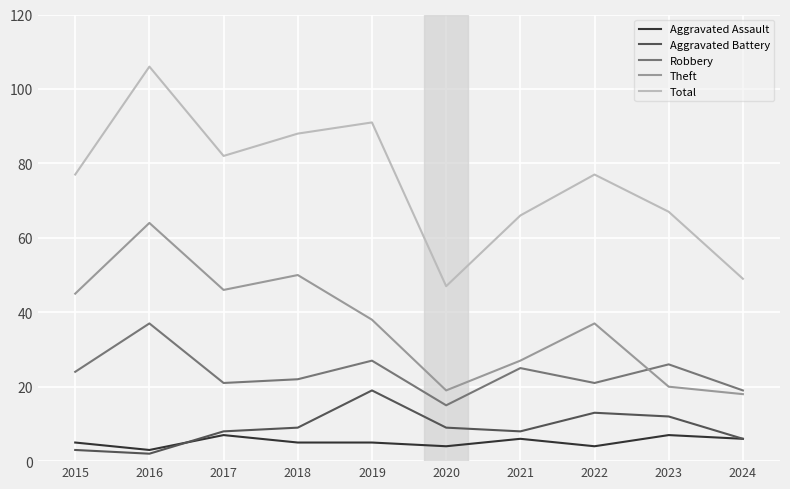

True or false: Aggravated Assault has a value of 2 at 2023.

False